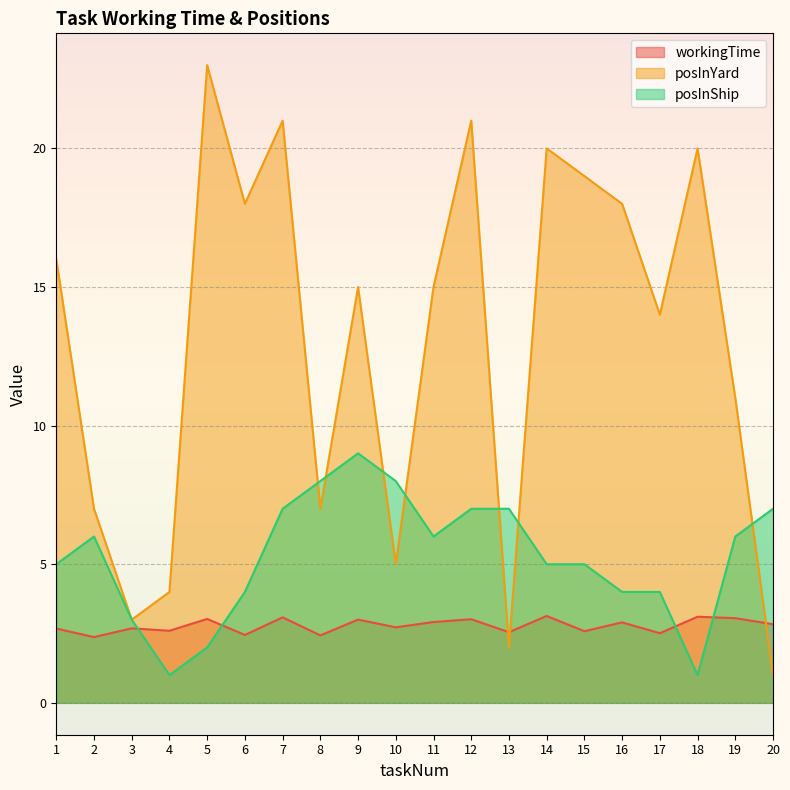

How many data points does each series have?

20